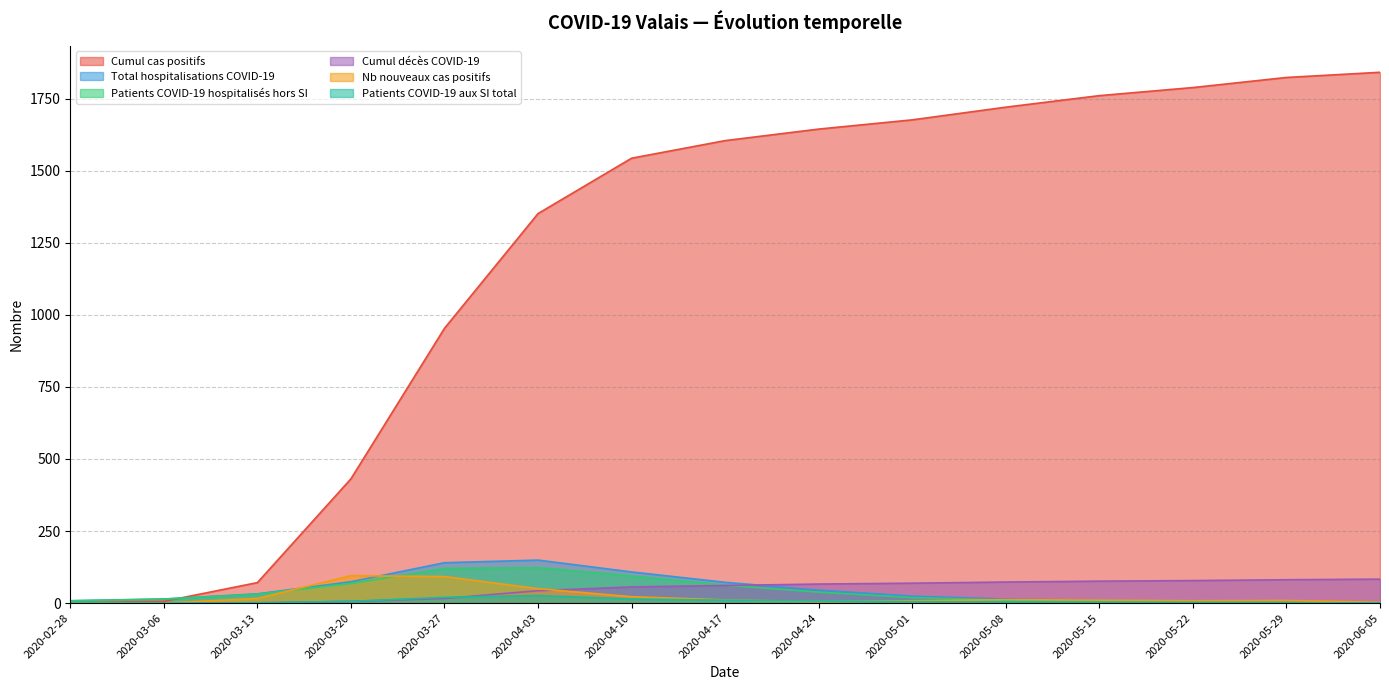

What is the sum of all Patients COVID-19 aux SI total values?

100